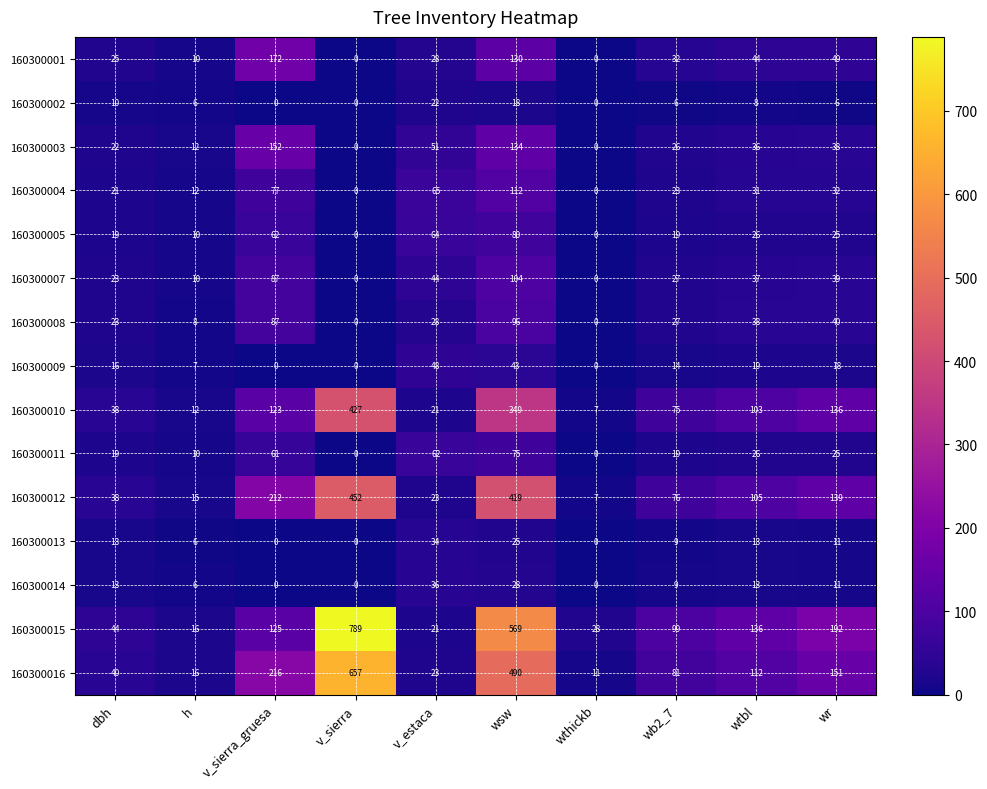

What is the total value across all series at wb2_7?

542